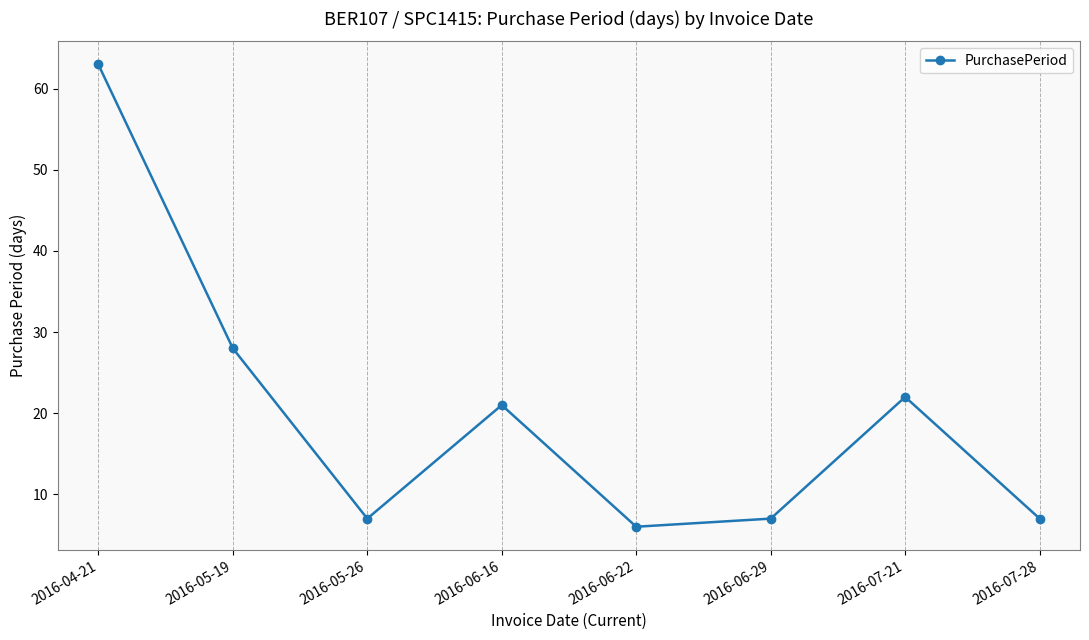

What position from the right is 2016-06-22?

4